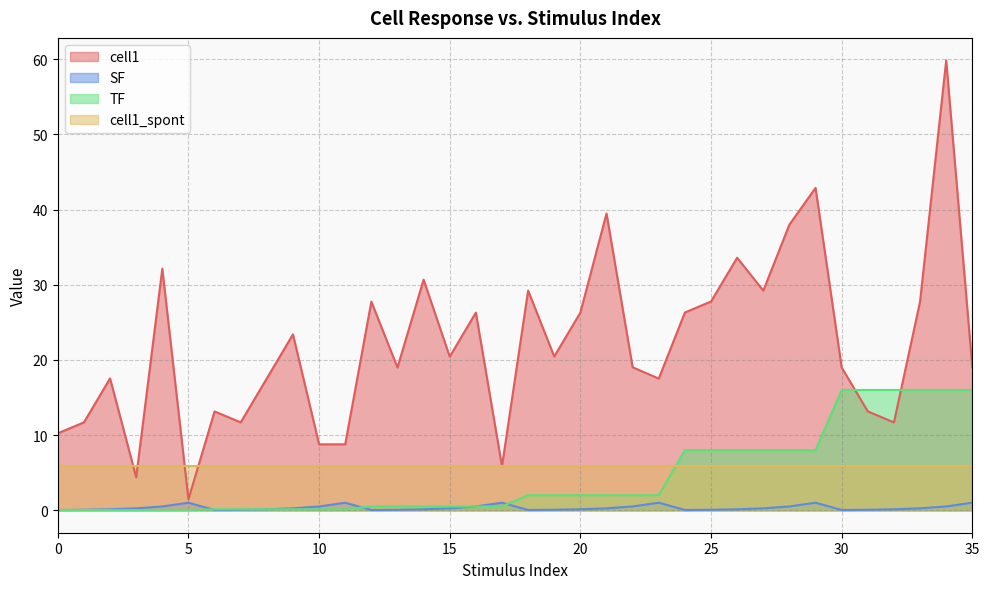

Which series ends up on top after the final intersection of TF and cell1?

cell1